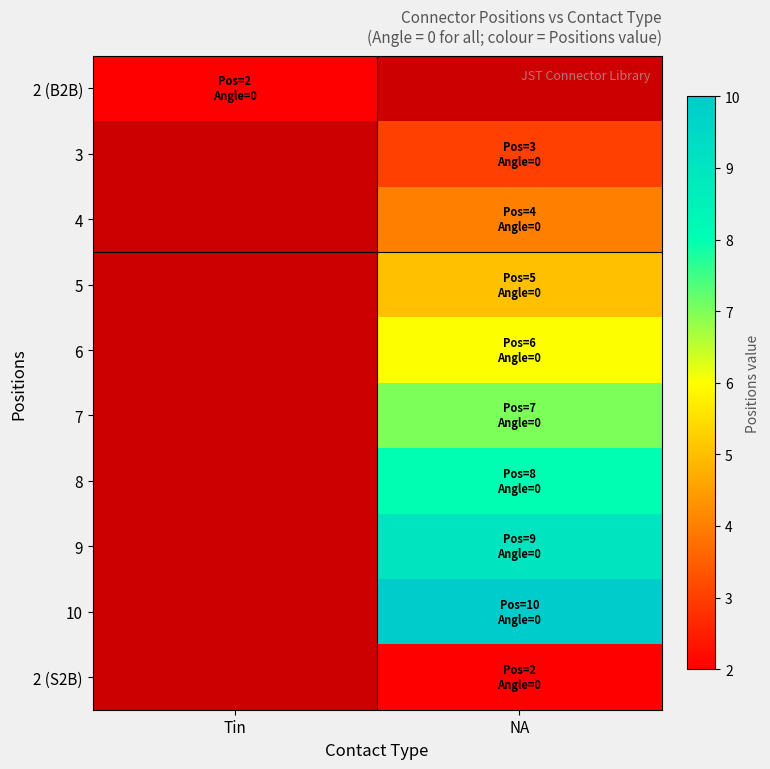

What is the greatest value displayed?

10.0